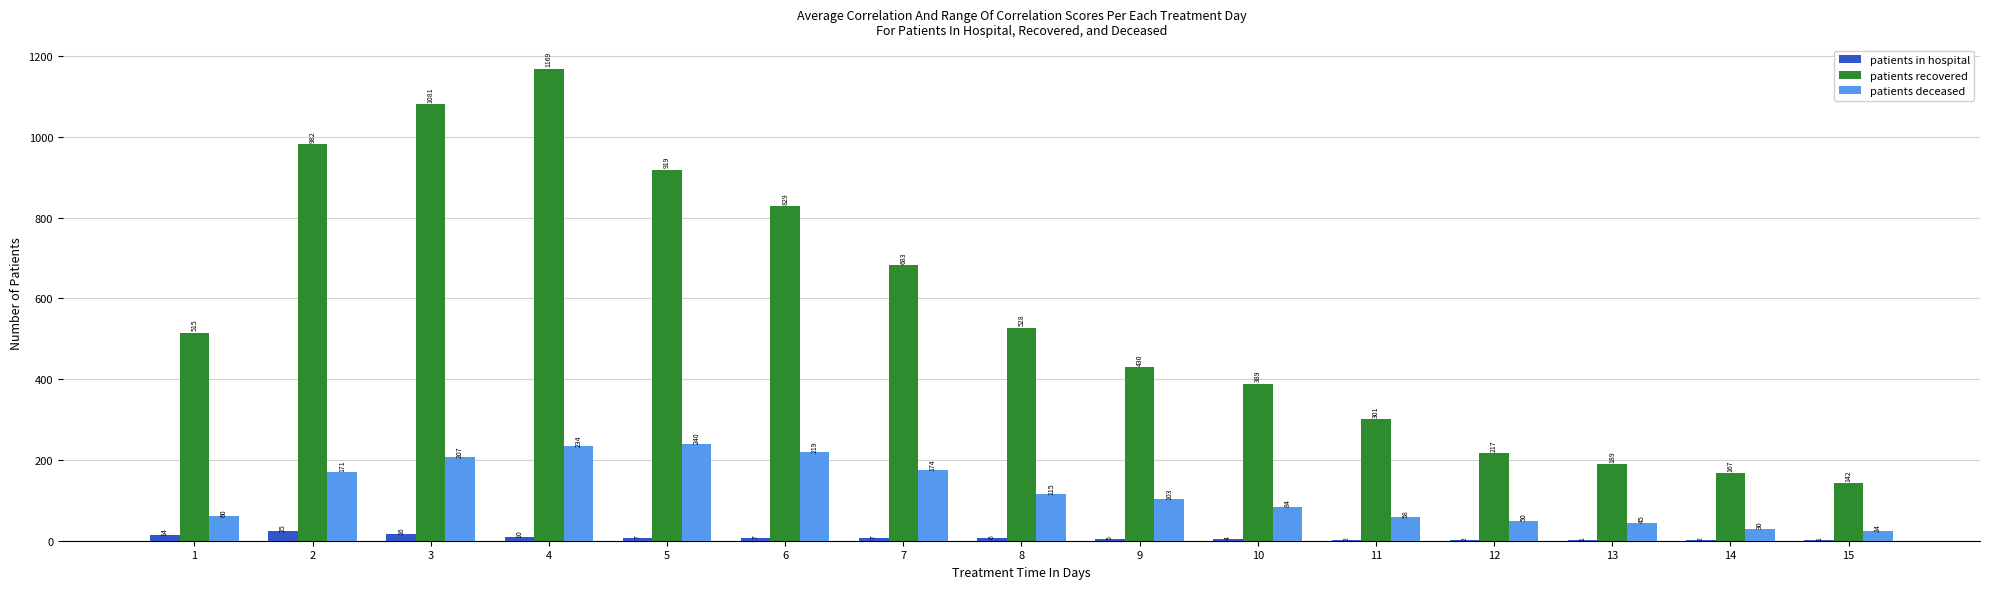

At which category is the sum across all series the highest?

4